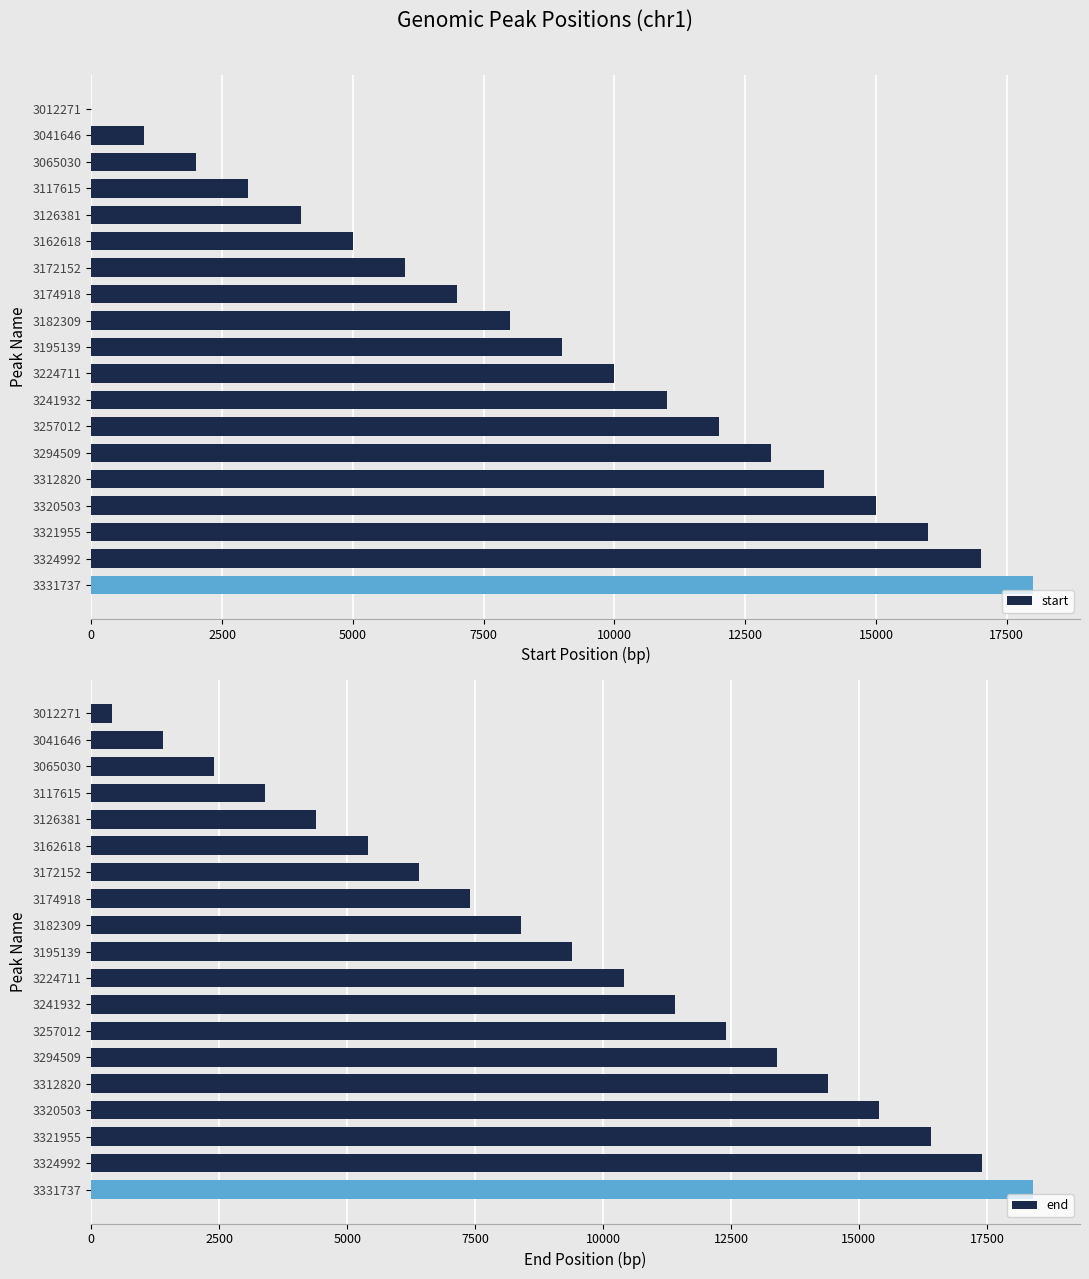

True or false: start has a value of 16000 at 3321955.

True